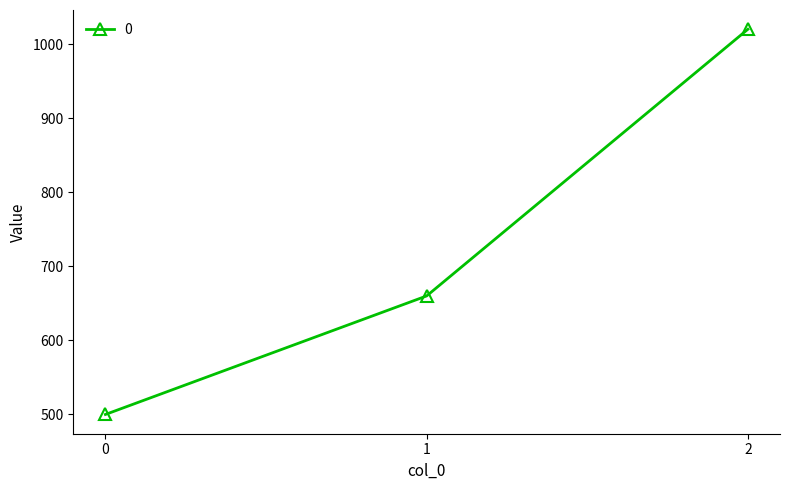

Rank the categories by value from lowest to highest.

0, 1, 2